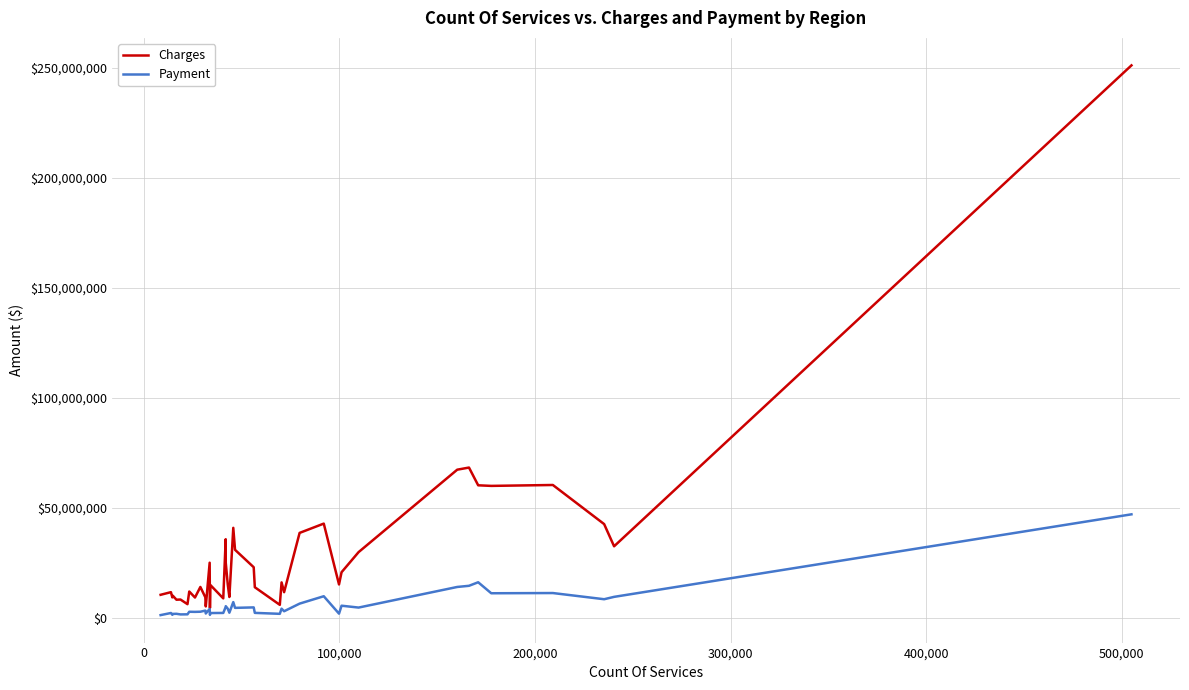

Which series has the widest spread of values?

Charges